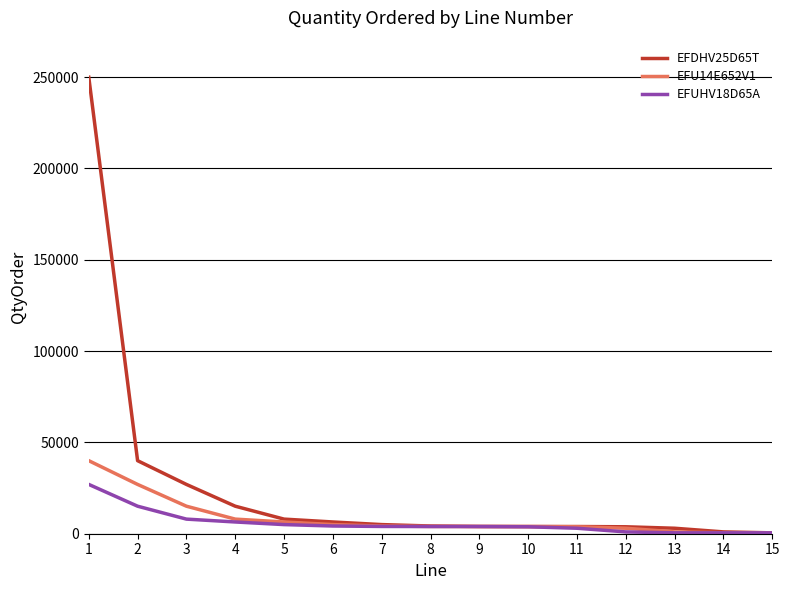

At which label is EFDHV25D65T closest to 125232?

2